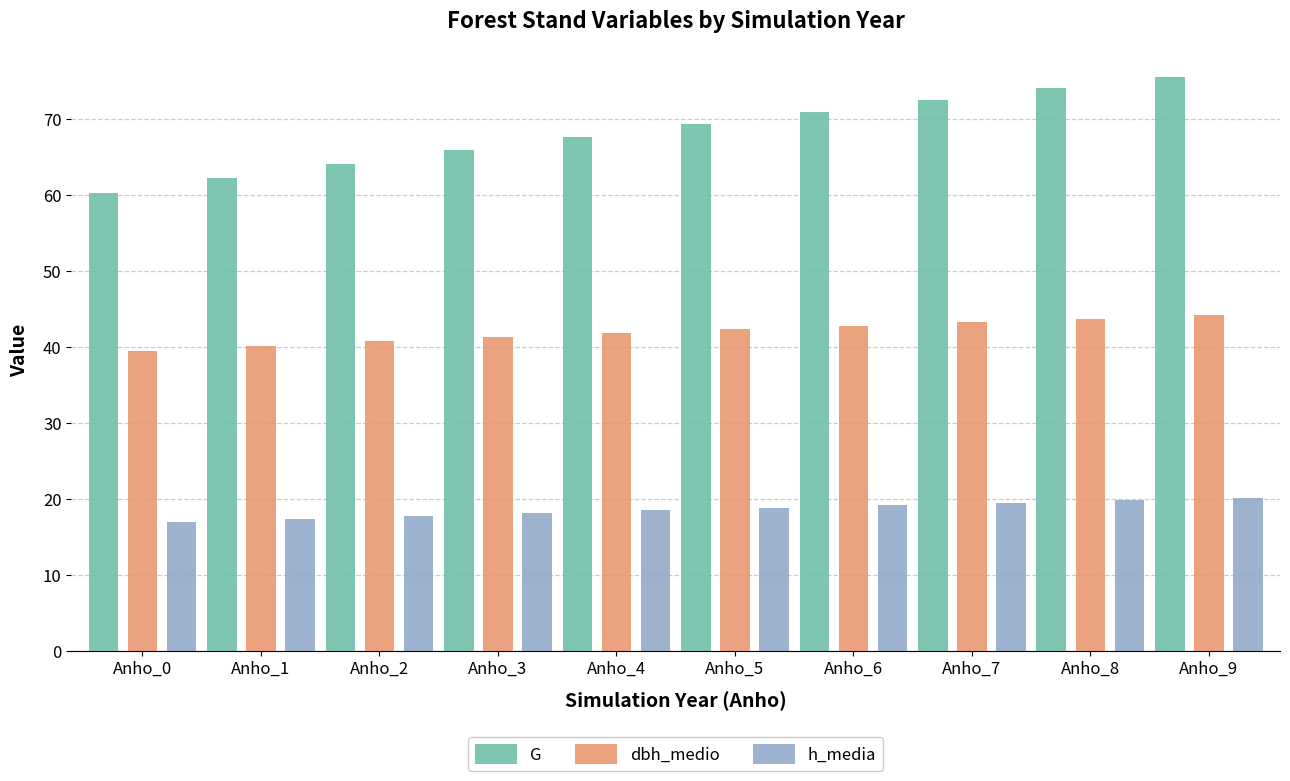

Does the chart contain stacked bars?

No